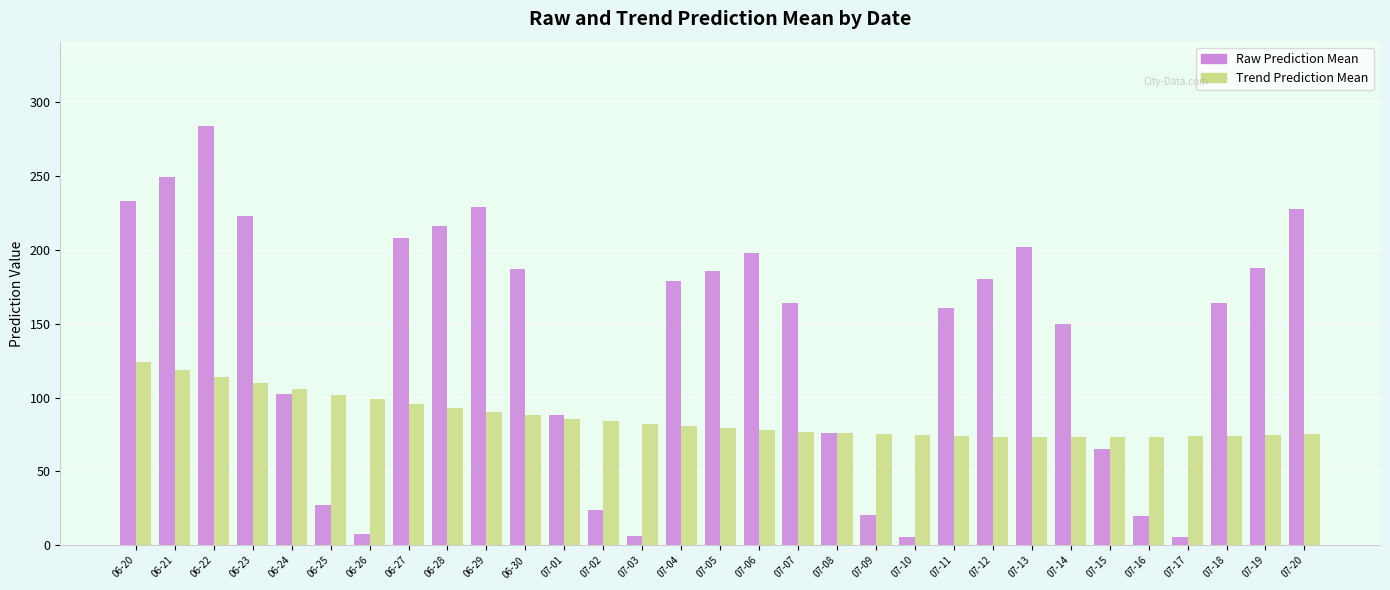

Which category has the highest value in the Raw Prediction Mean series?

06-22